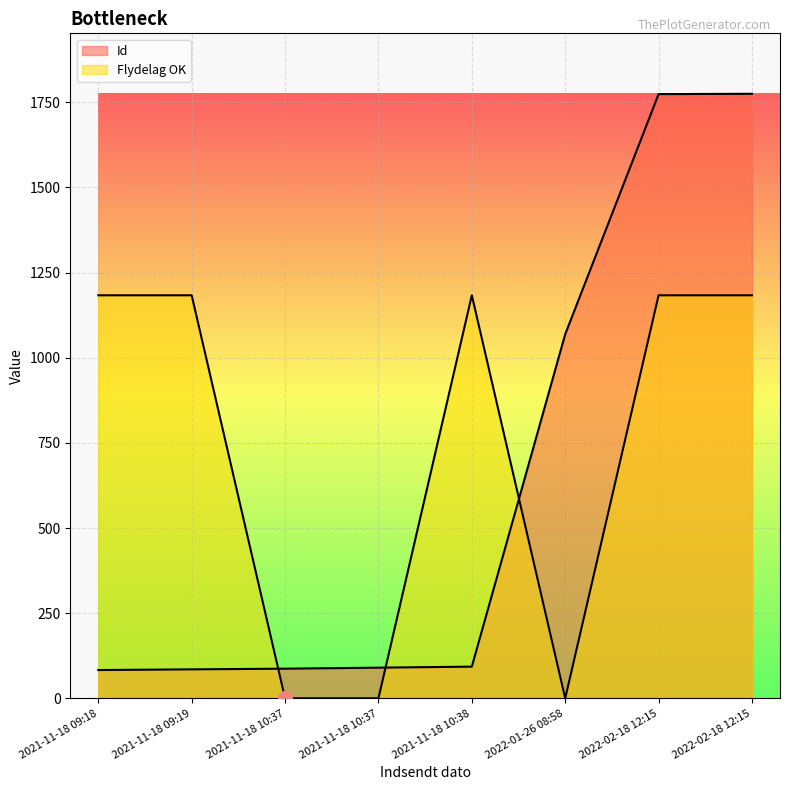

Reading left to right, transcribe all the data shown in this chart.

Id: 2021-11-18 09:18=83.0	2021-11-18 09:19=85.0	2021-11-18 10:37=87.0	2021-11-18 10:37=90.0	2021-11-18 10:38=93.0	2022-01-26 08:58=1069.0	2022-02-18 12:15=1774.0	2022-02-18 12:15=1775.0
Flydelag OK: 2021-11-18 09:18=1183.3	2021-11-18 09:19=1183.3	2021-11-18 10:37=0.0	2021-11-18 10:37=0.0	2021-11-18 10:38=1183.3	2022-01-26 08:58=0.0	2022-02-18 12:15=1183.3	2022-02-18 12:15=1183.3